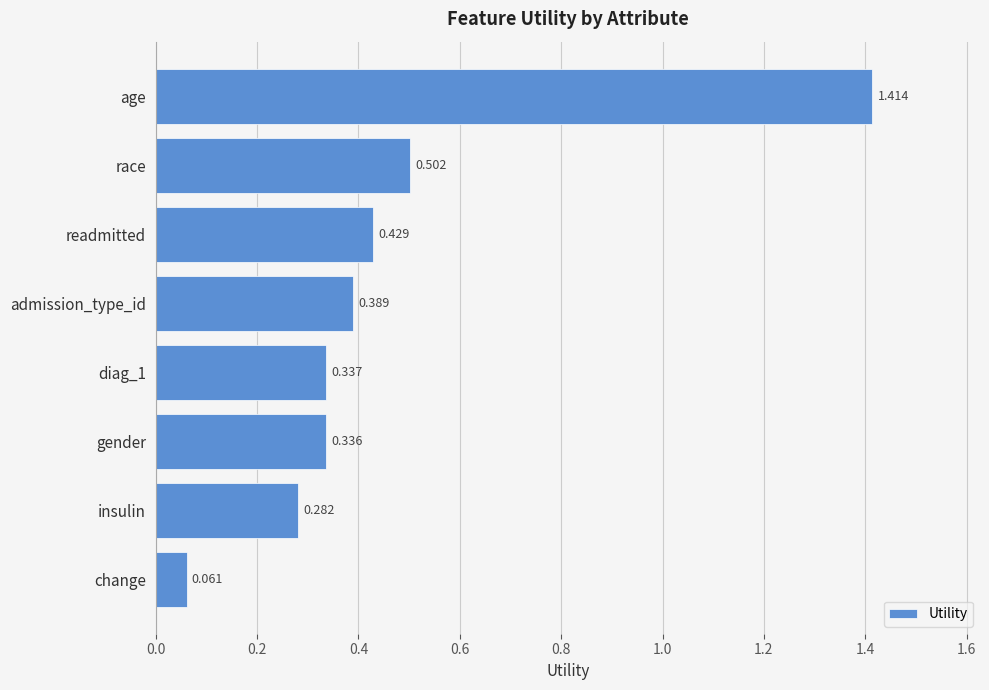

What is the label of the 8th bar from the bottom?

age